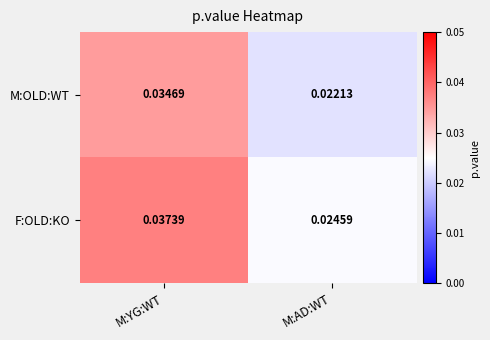

Which series changed the most between M:YG:WT and M:AD:WT?

F:OLD:KO